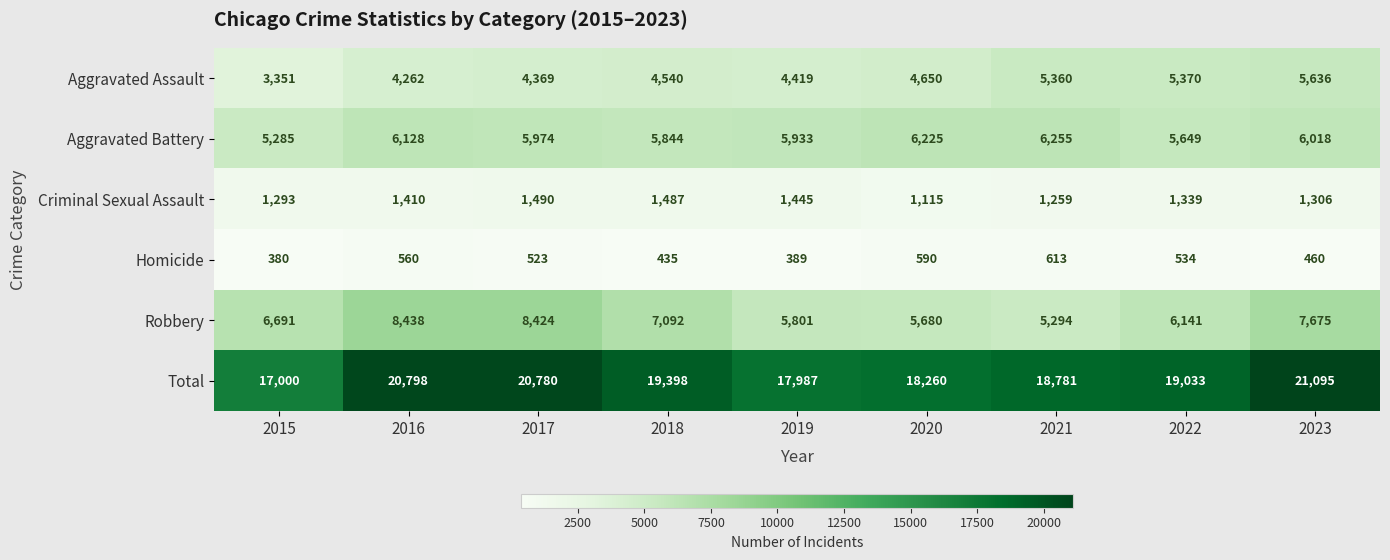

At which category is the sum across all series the highest?

2023